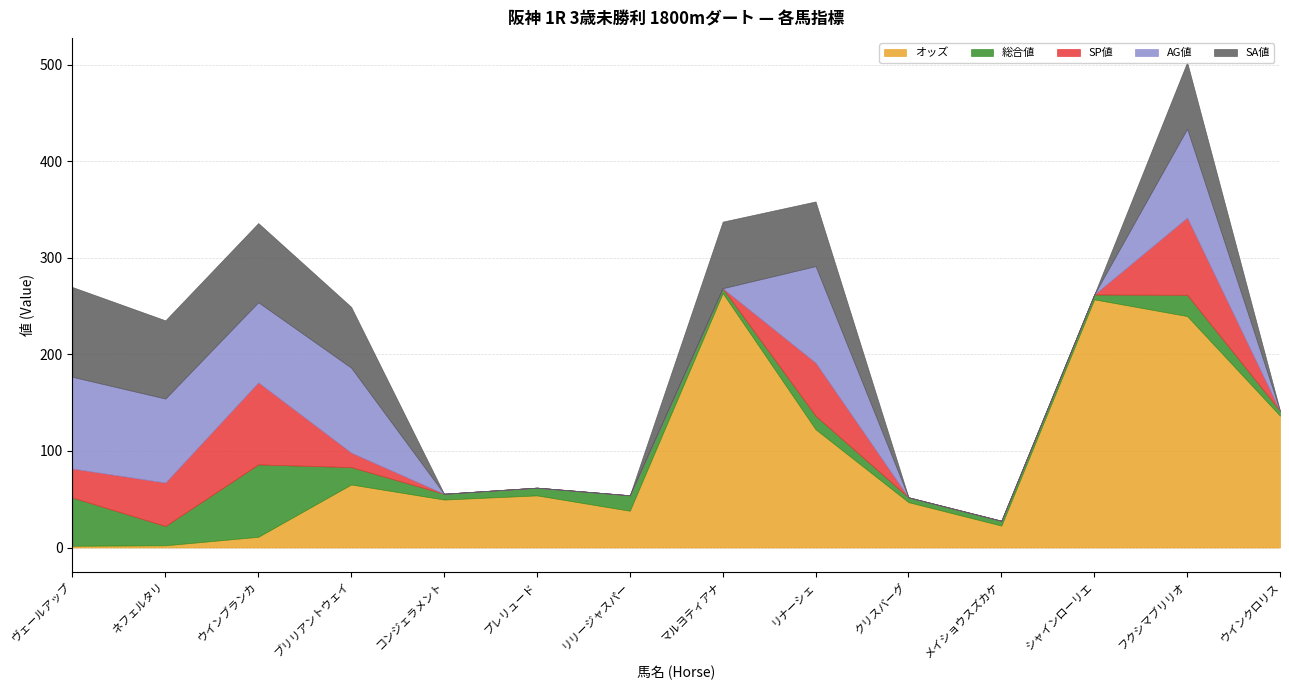

What is the difference between the highest and lowest values at ブリリアントウェイ?

73.0